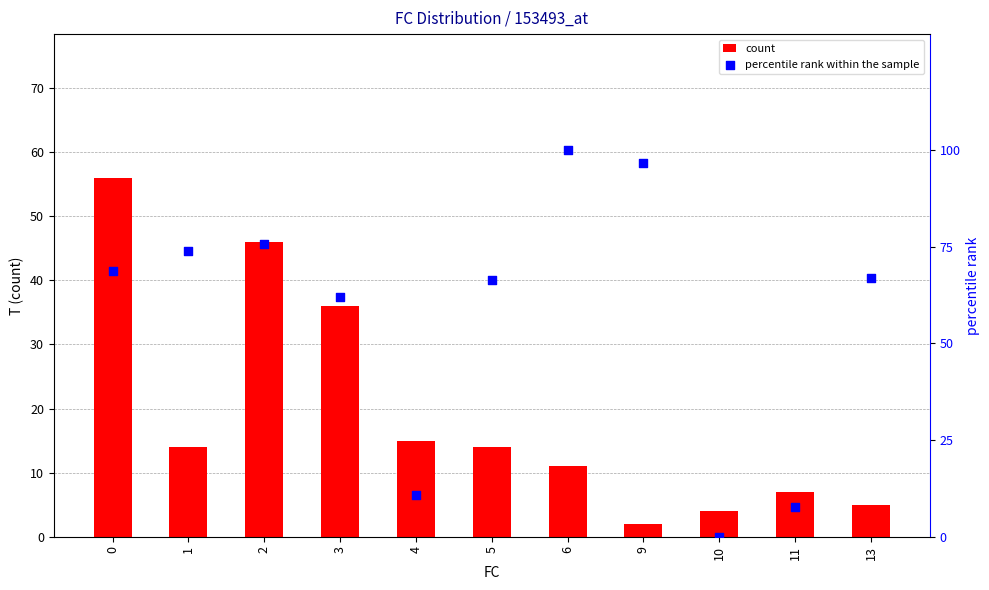

Which series reaches the minimum Y coordinate?

percentile rank within the sample